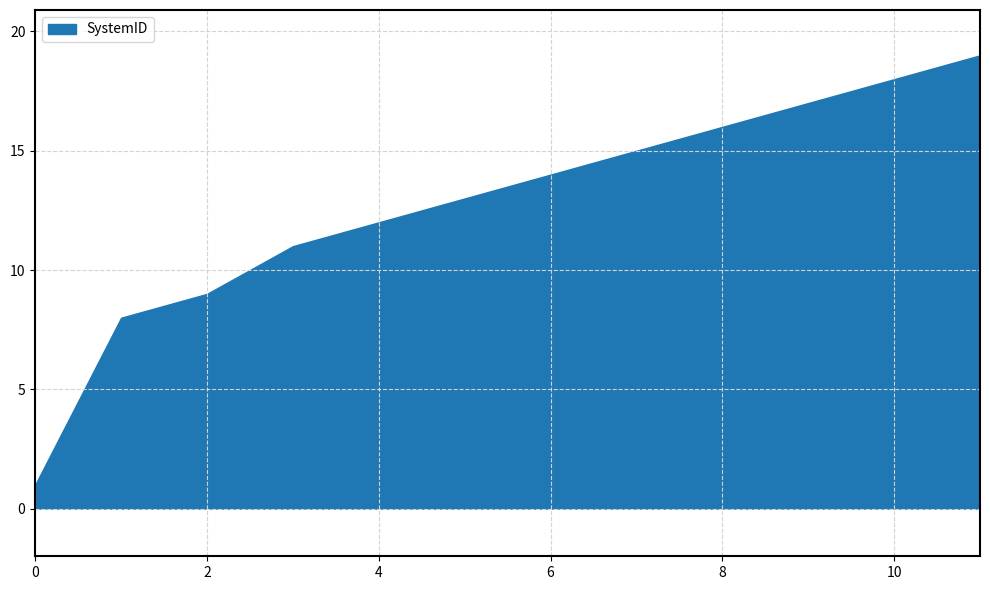

What is the ratio of the value at 7 to the value at 8?

0.9